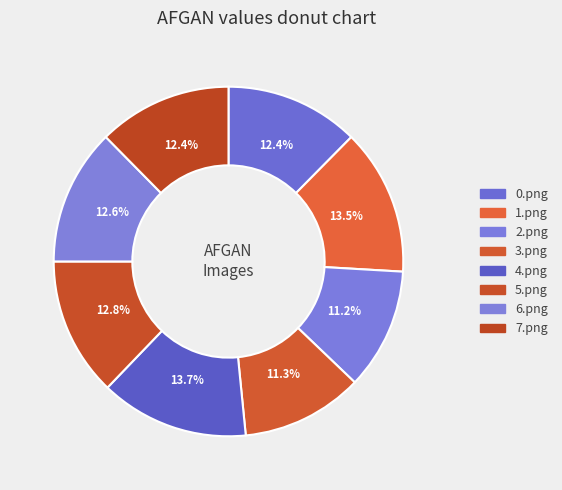

How many slices are in this pie chart?

8